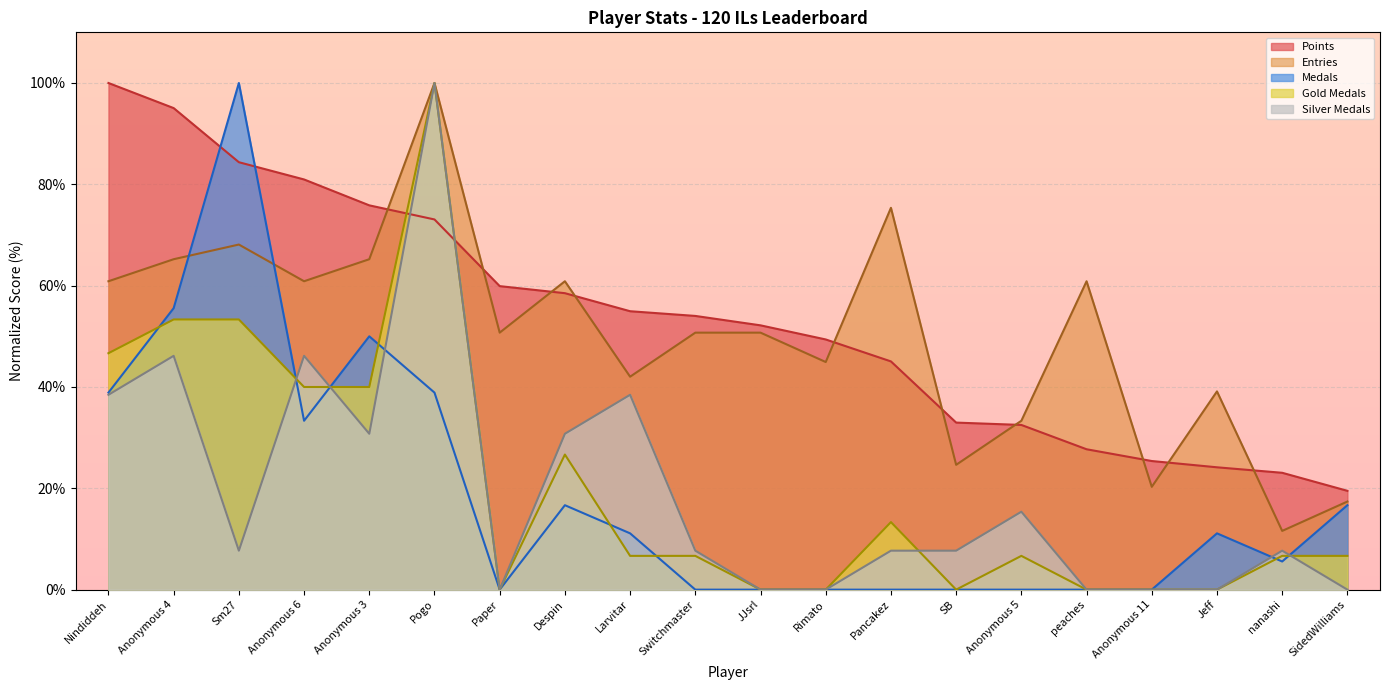

What is the difference between the maximum and minimum values in the Silver Medals series?

100.0